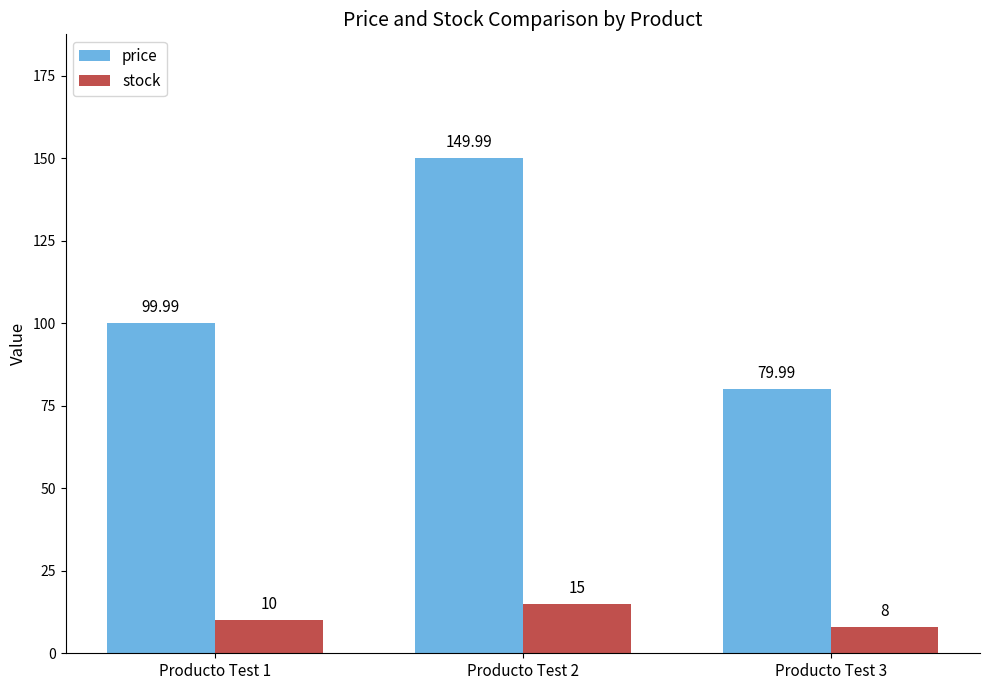

Reading left to right, what are all the values shown in this chart?

price: Producto Test 1=100.0	Producto Test 2=150.0	Producto Test 3=80.0
stock: Producto Test 1=10.0	Producto Test 2=15.0	Producto Test 3=8.0